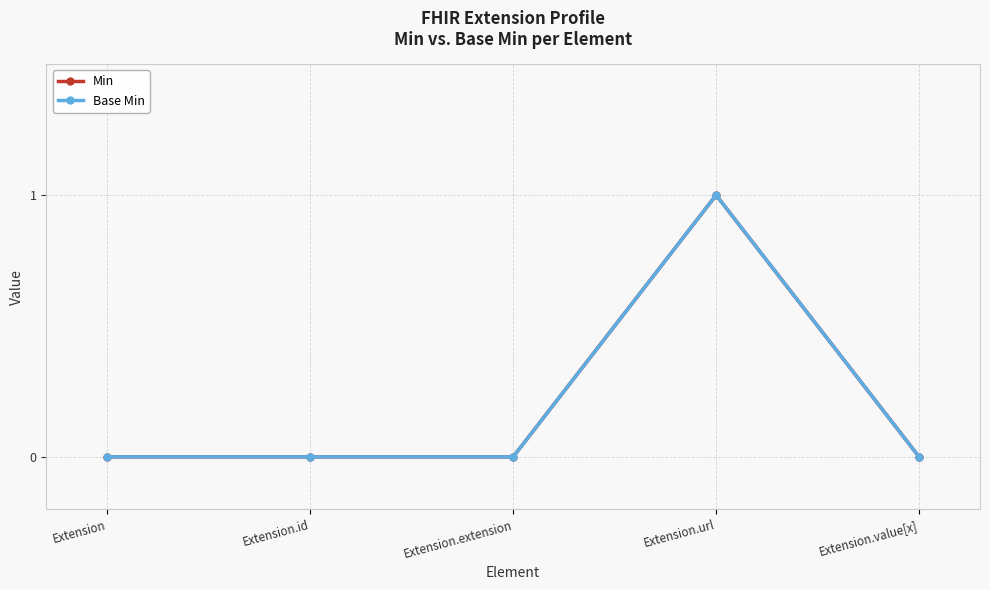

How many lines are shown in the chart?

2